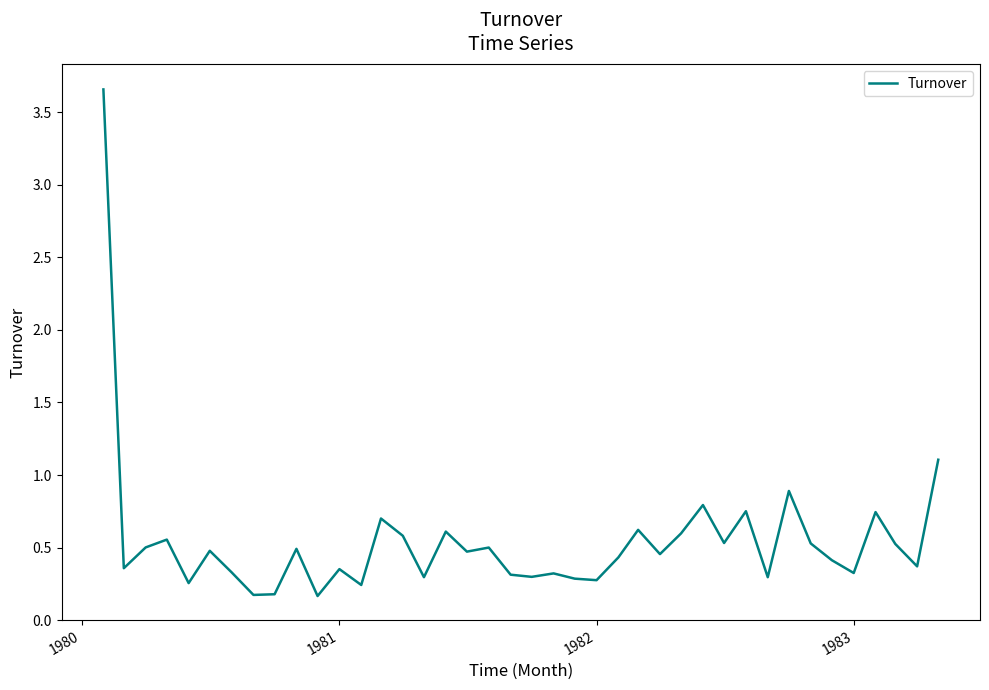

What is the difference between the maximum and minimum values?

3.5